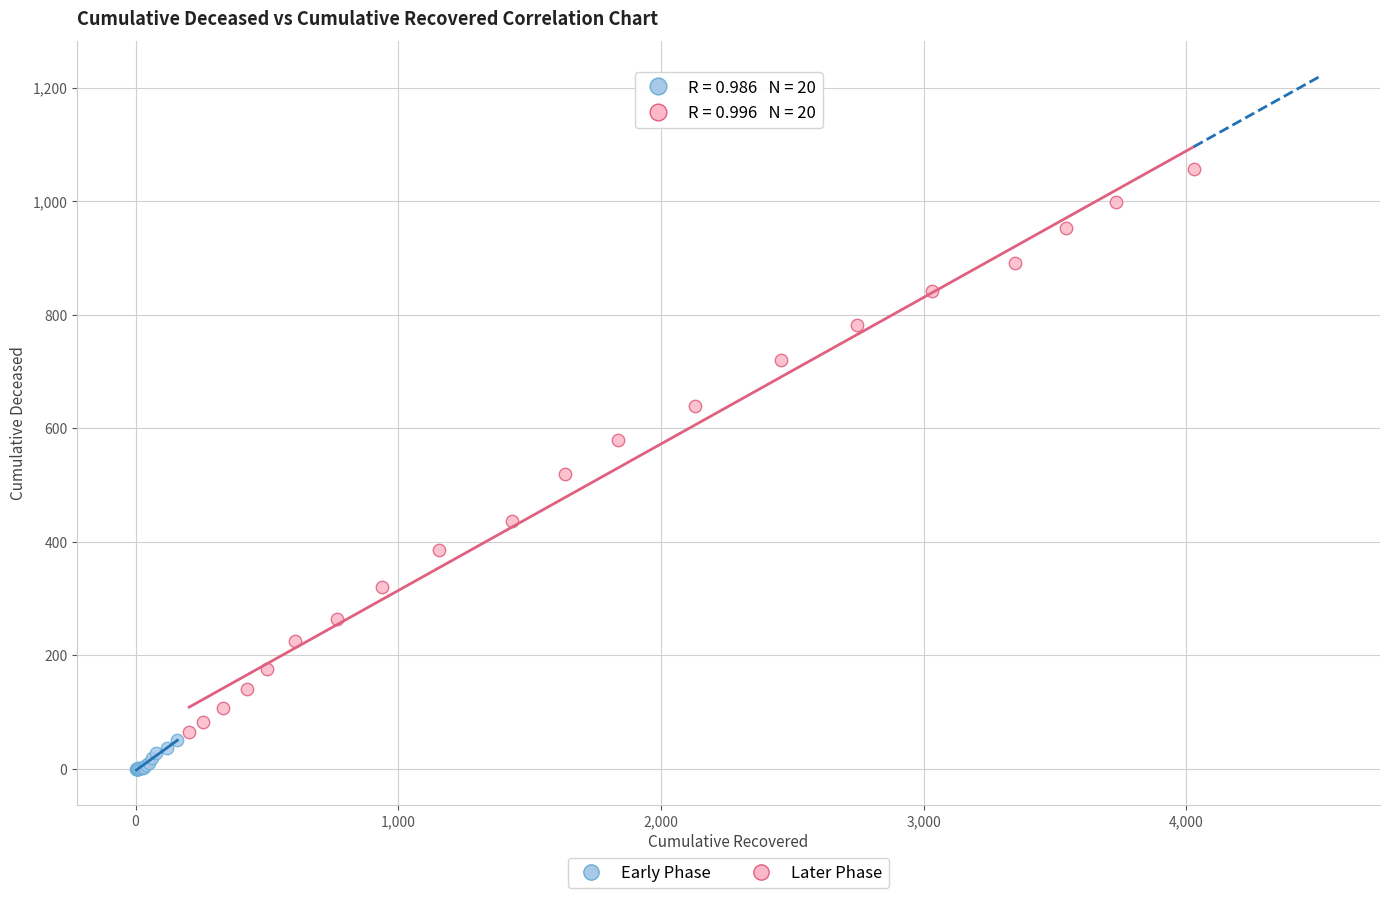

Which series reaches the minimum Y coordinate?

Early Phase